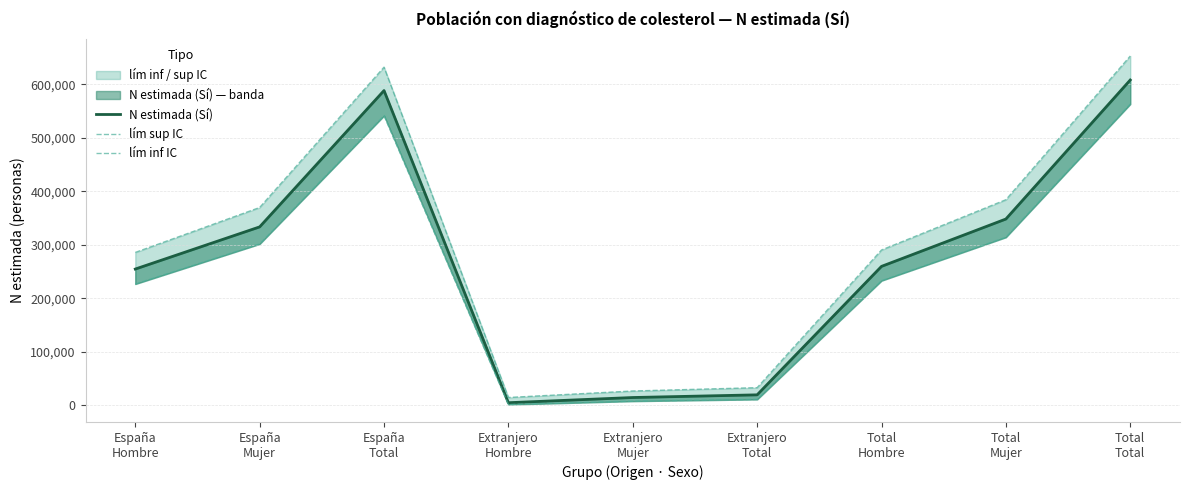

What is the average value of the lím sup IC series?

298816